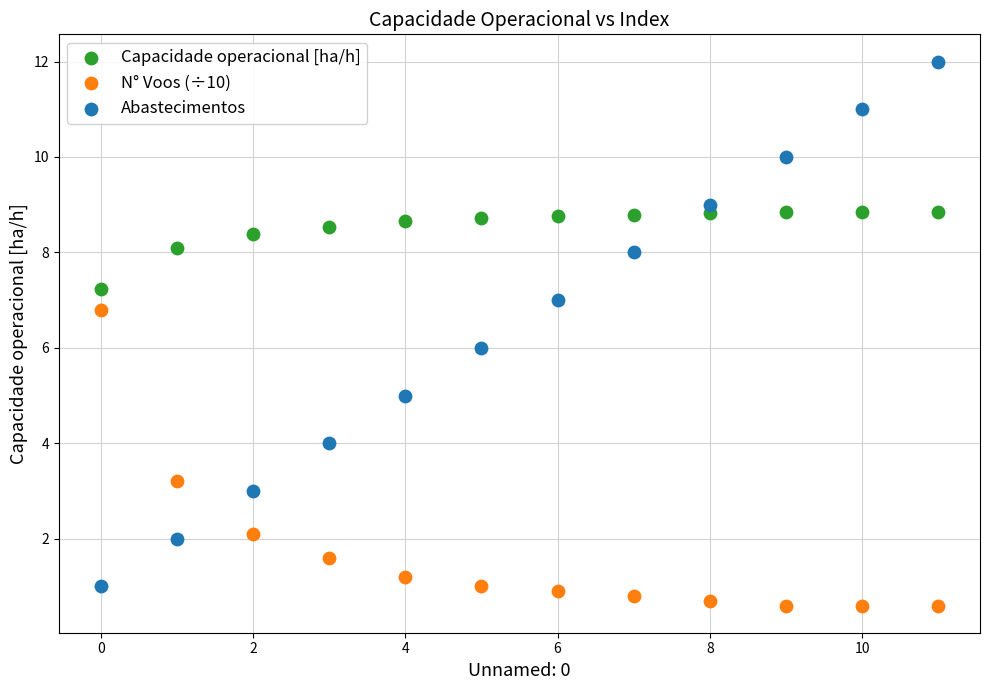

Across all data points, what is the range of Y values (max minus min)?

11.4